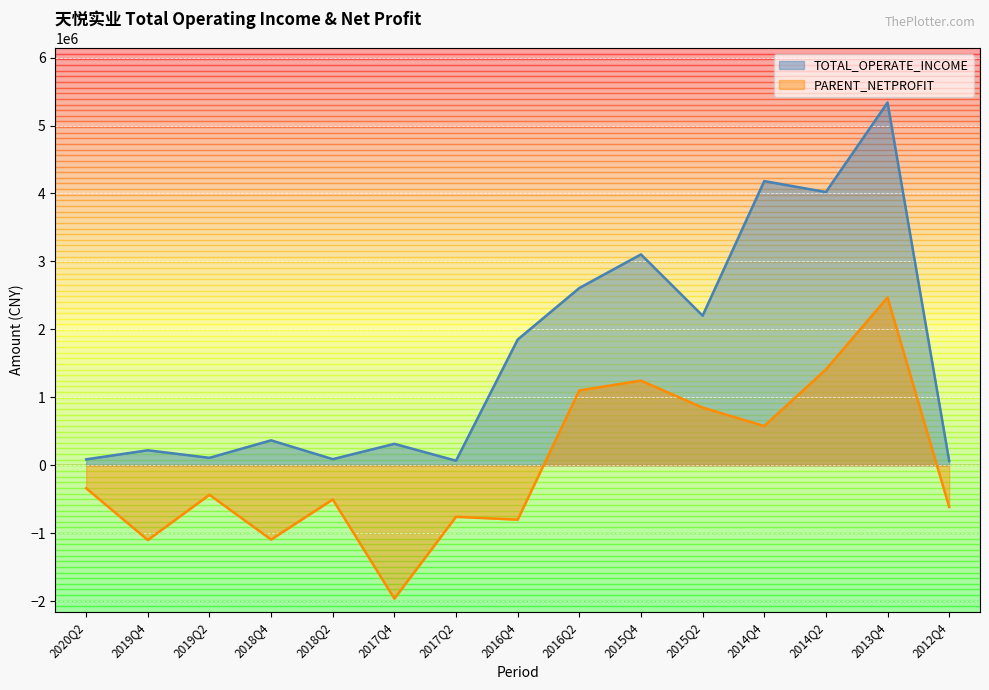

At which category does PARENT_NETPROFIT reach its first local valley?

2019Q4